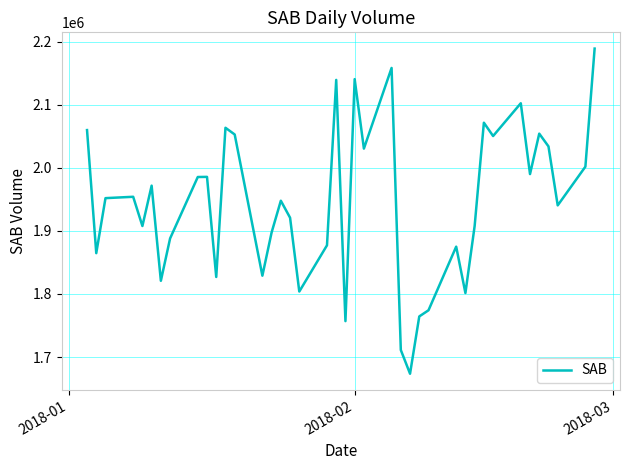

What is the greatest value displayed?

2188779.6